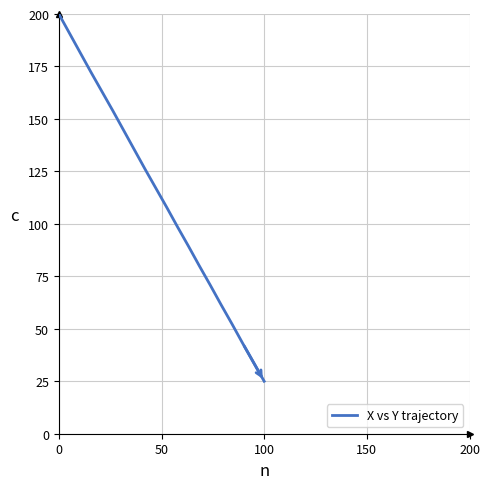

What is the maximum value shown in the chart?

200.0